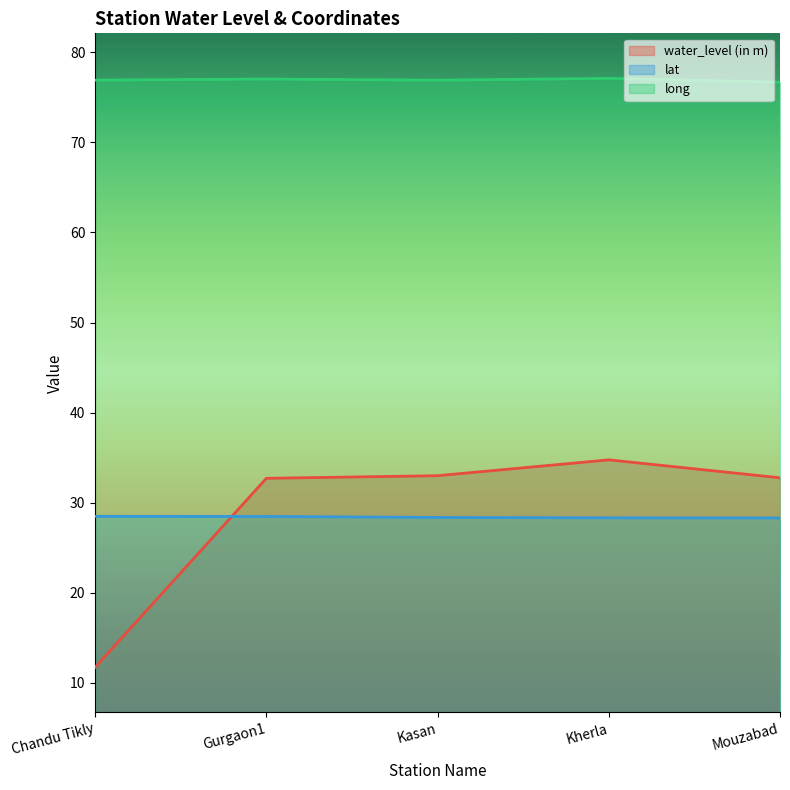

Is the value of water_level (in m) at Mouzabad greater than the value of lat at Kasan?

Yes